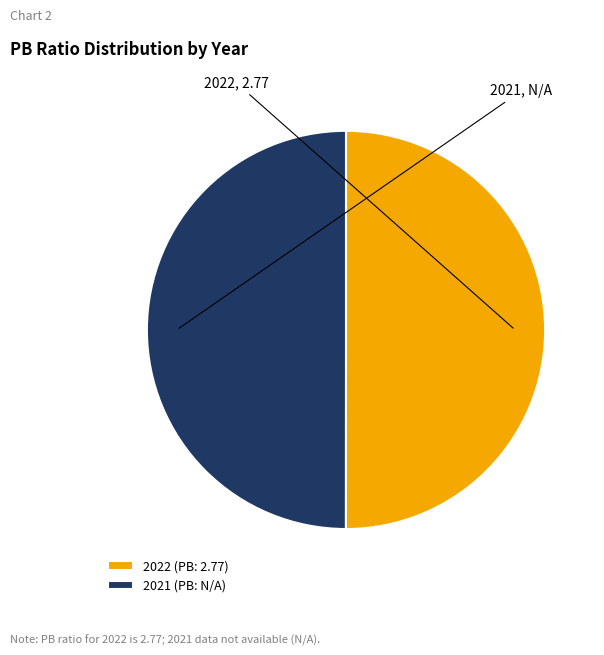

Approximately how many times larger is the value at 2022 (PB: 2.77) compared to 2021 (PB: N/A)?

1.0